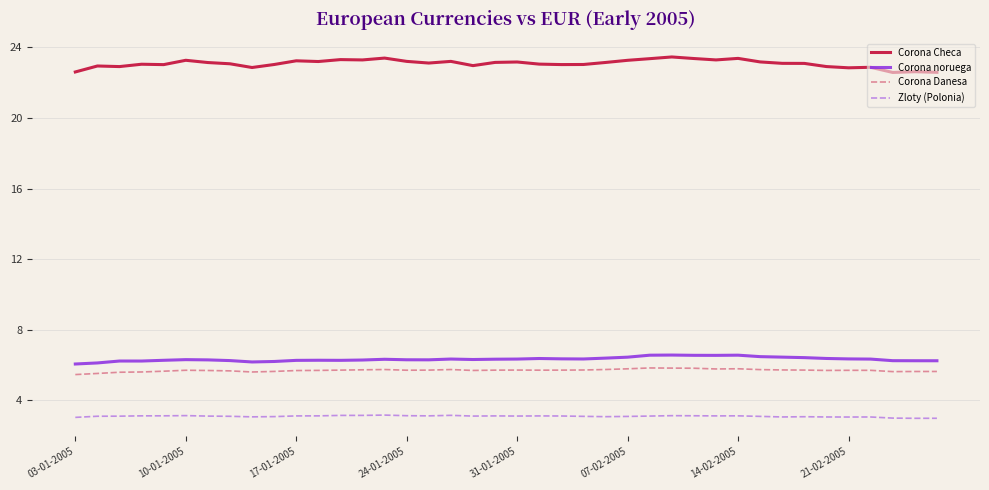

Which series has the largest total across all categories?

Corona Checa